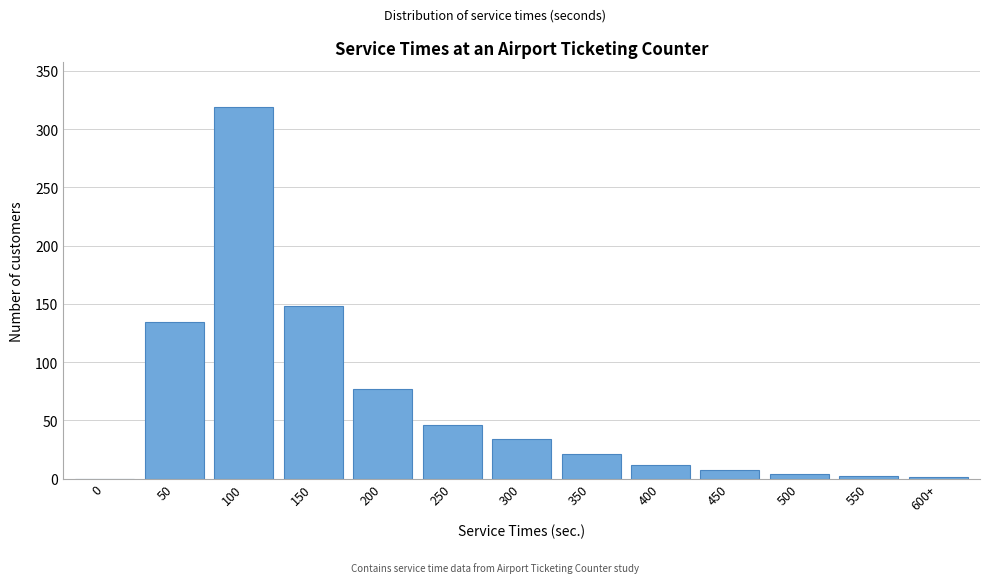

At which label is the value closest to 159?

150